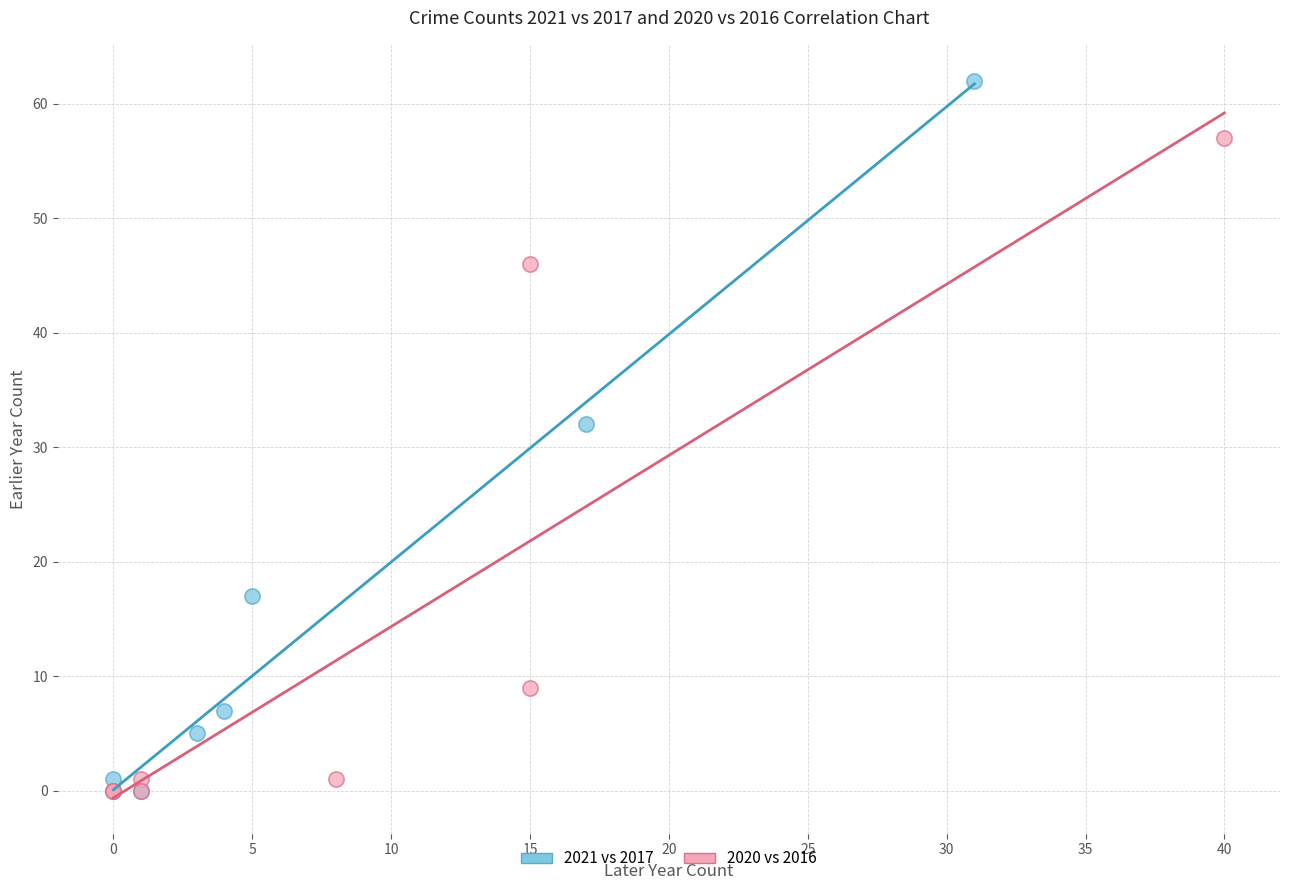

Which series reaches the maximum Y coordinate?

2021 vs 2017